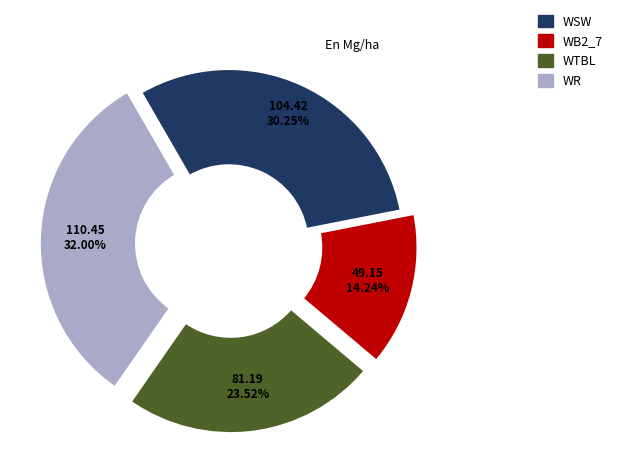

Does any single category account for the majority?

No